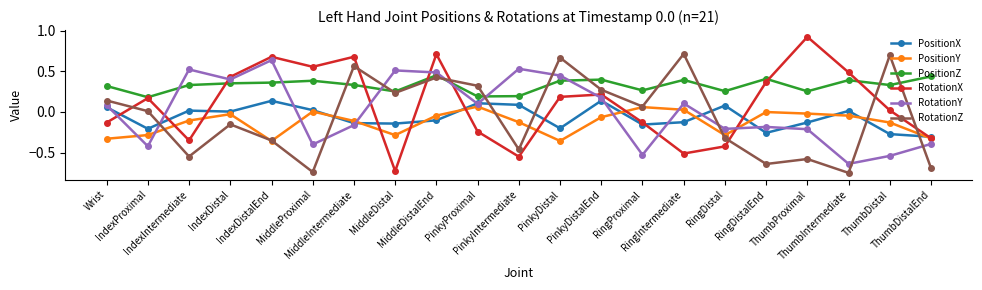

True or false: PositionZ and PositionY intersect in this chart.

False